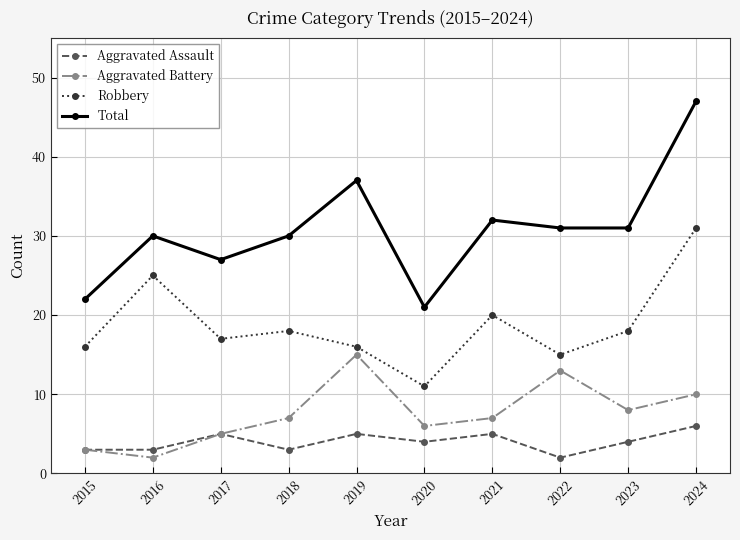

The Aggravated Assault series shows 3 at 2016. True or false?

True